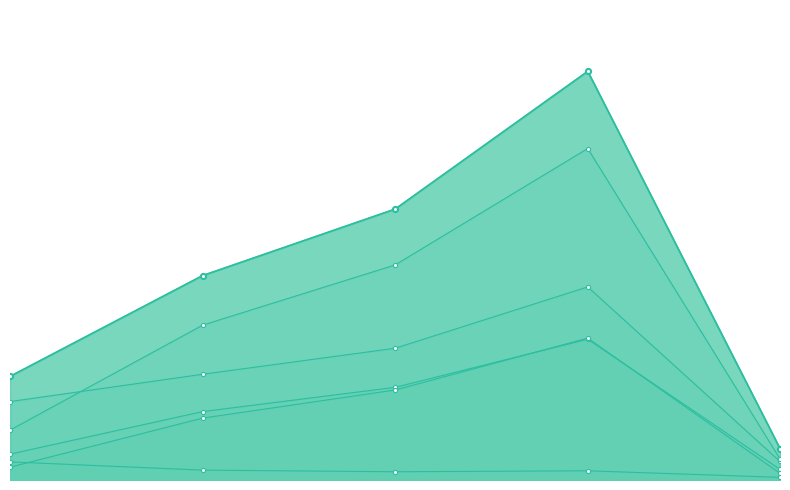

Reading left to right, list all the values displayed in this chart.

J1: 2022-08-09 13:10:00=5.9	2022-08-09 13:20:00=7.9	2022-08-09 13:30:00=9.9	2022-08-09 13:40:00=14.5	2022-08-09 13:49:59=1.4
J2: 2022-08-09 13:10:00=1.9	2022-08-09 13:20:00=5.1	2022-08-09 13:30:00=7.0	2022-08-09 13:40:00=10.6	2022-08-09 13:49:59=0.8
J3: 2022-08-09 13:10:00=1.4	2022-08-09 13:20:00=0.7	2022-08-09 13:30:00=0.6	2022-08-09 13:40:00=0.7	2022-08-09 13:49:59=0.2
J4: 2022-08-09 13:10:00=7.8	2022-08-09 13:20:00=15.3	2022-08-09 13:30:00=20.3	2022-08-09 13:40:00=30.6	2022-08-09 13:49:59=2.4
J5: 2022-08-09 13:10:00=3.7	2022-08-09 13:20:00=11.6	2022-08-09 13:30:00=16.1	2022-08-09 13:40:00=24.9	2022-08-09 13:49:59=1.6
J6: 2022-08-09 13:10:00=1.0	2022-08-09 13:20:00=4.6	2022-08-09 13:30:00=6.8	2022-08-09 13:40:00=10.6	2022-08-09 13:49:59=0.5